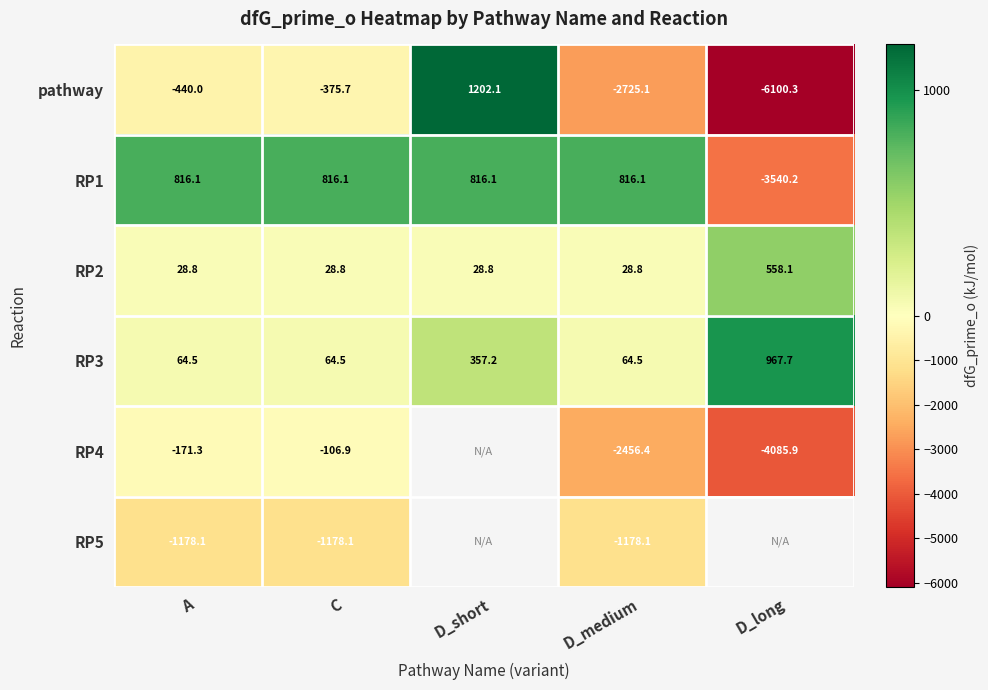

How many distinct data groups are displayed?

6